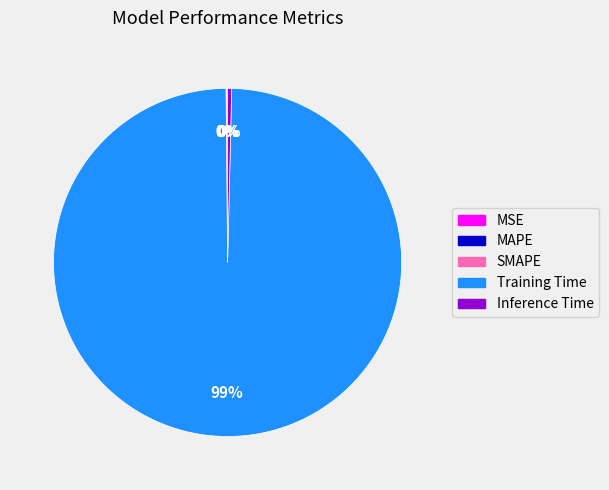

True or false: Inference Time accounts for 15% of the total.

False